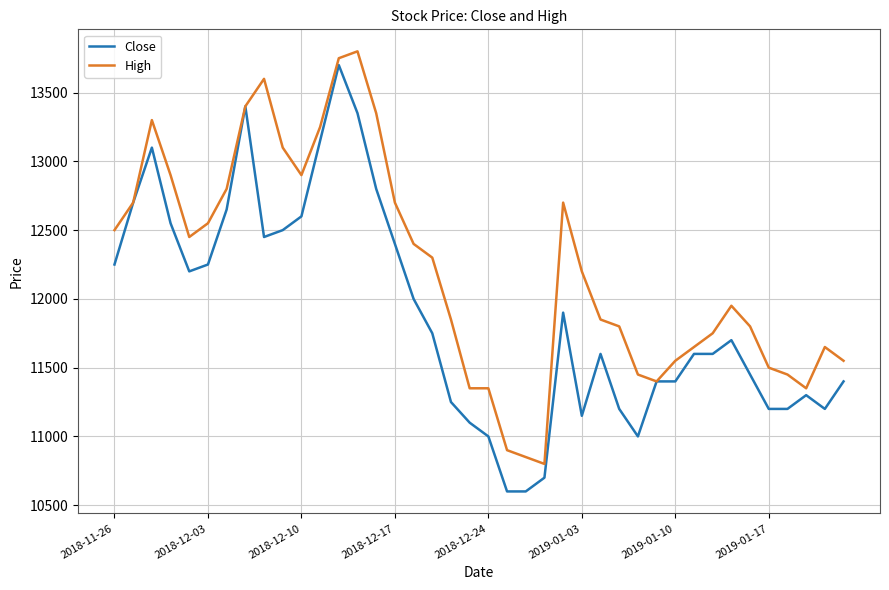

Which series has the largest total across all categories?

High